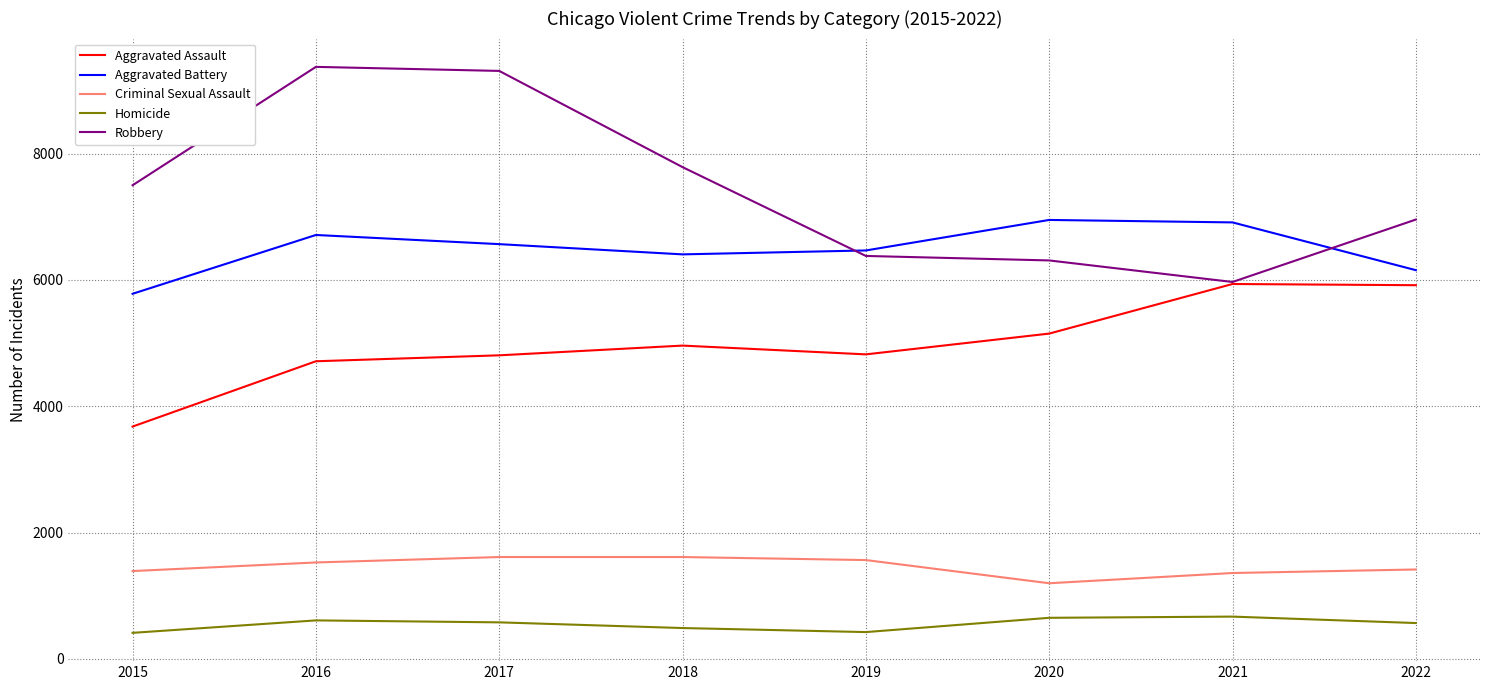

What is the lowest value of the Aggravated Assault series?

3678